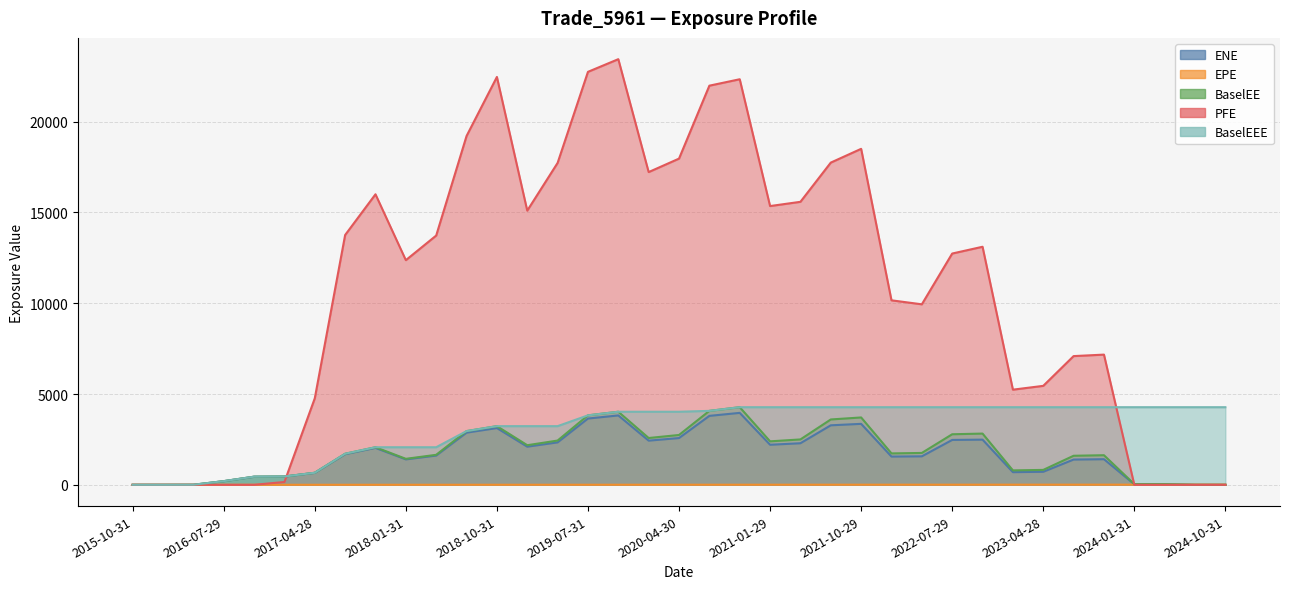

Count the number of data series in this chart.

5